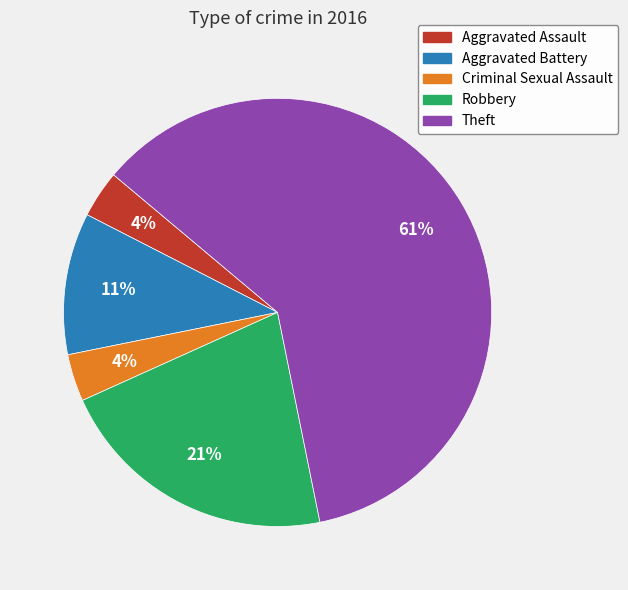

To the nearest percent, what is the average slice percentage?

20%